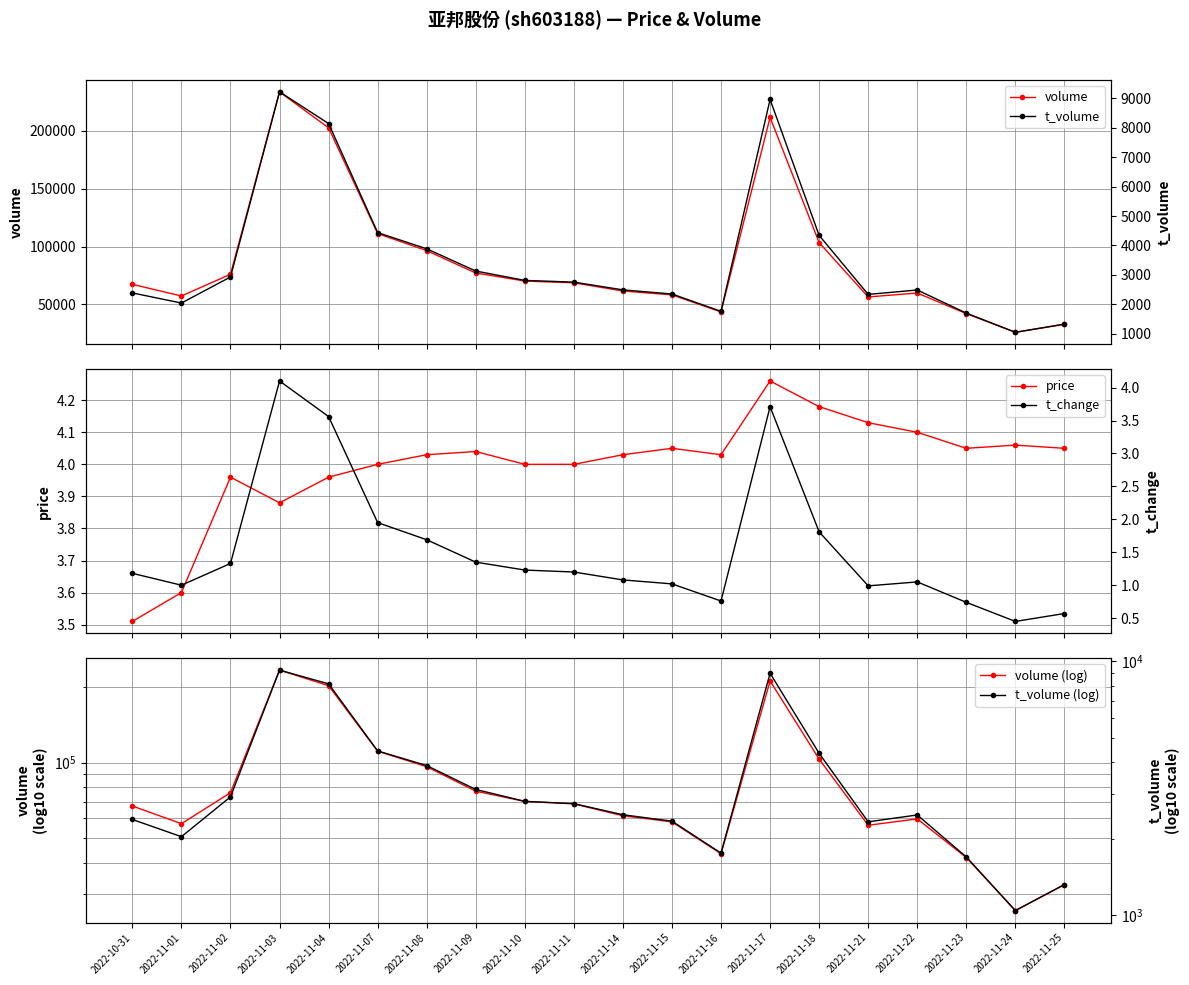

Is this an area chart (filled region under the line)?

No